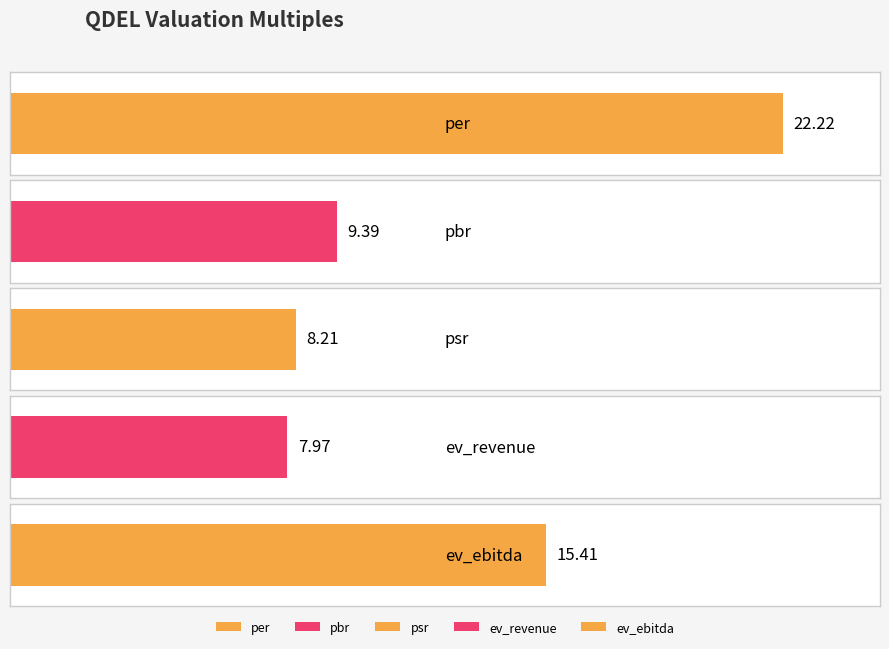

The value at psr is 8.2. True or false?

True